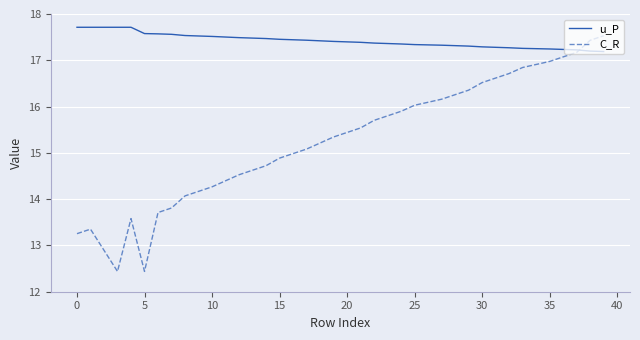

Does the chart have visible grid lines?

Yes